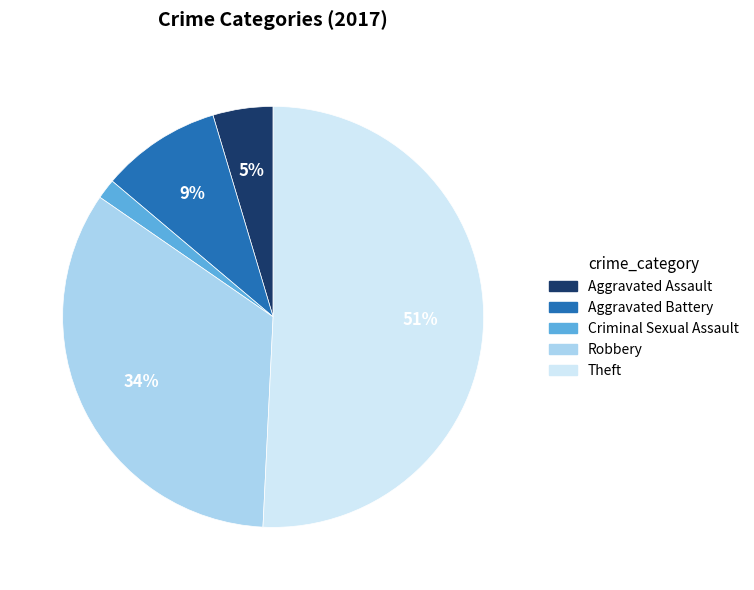

True or false: Theft accounts for 51% of the total.

True